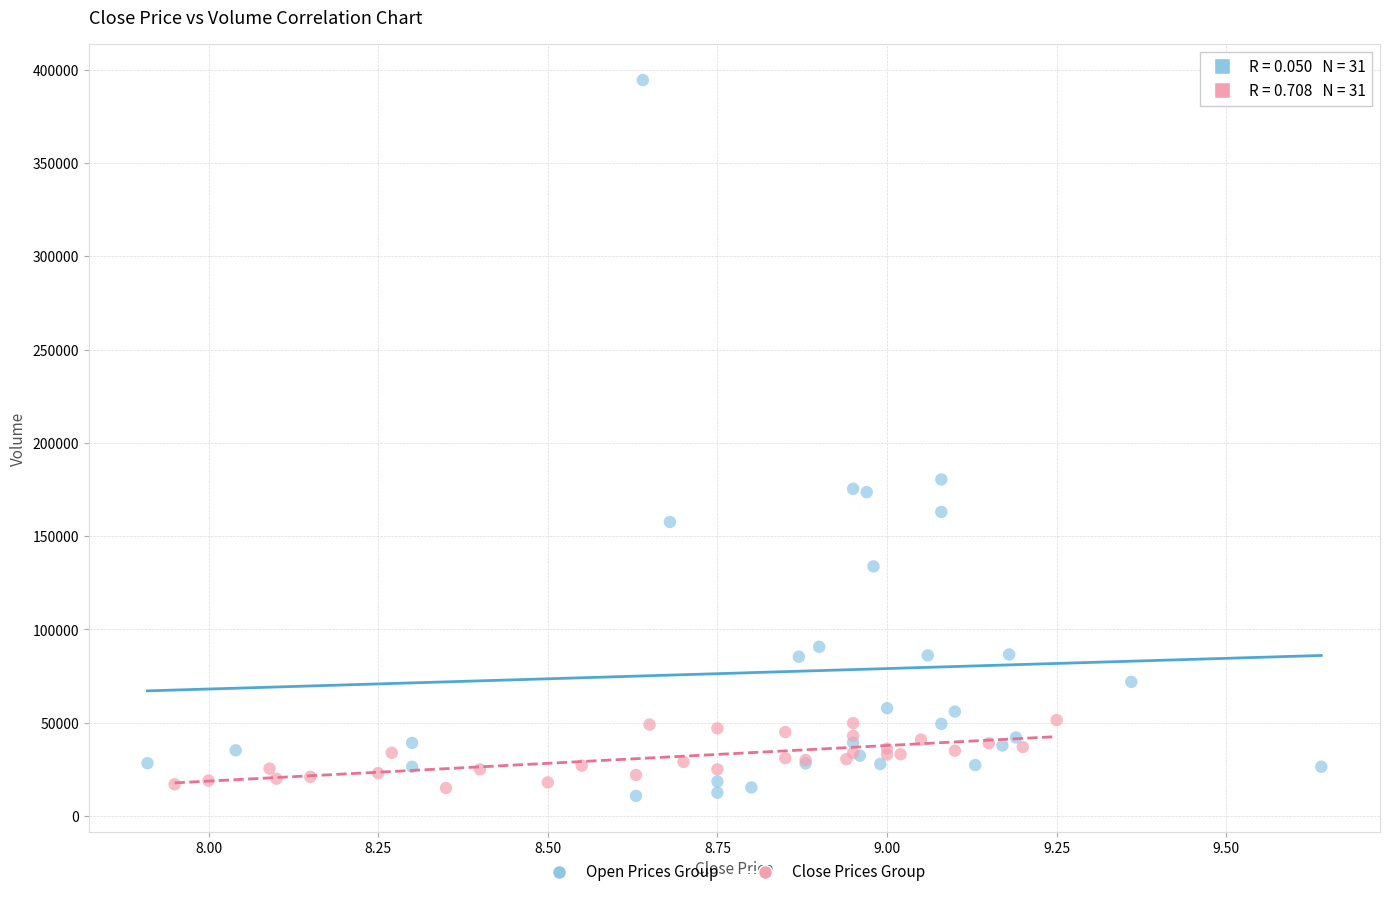

Which series contains the highest Y value?

Open Prices Group